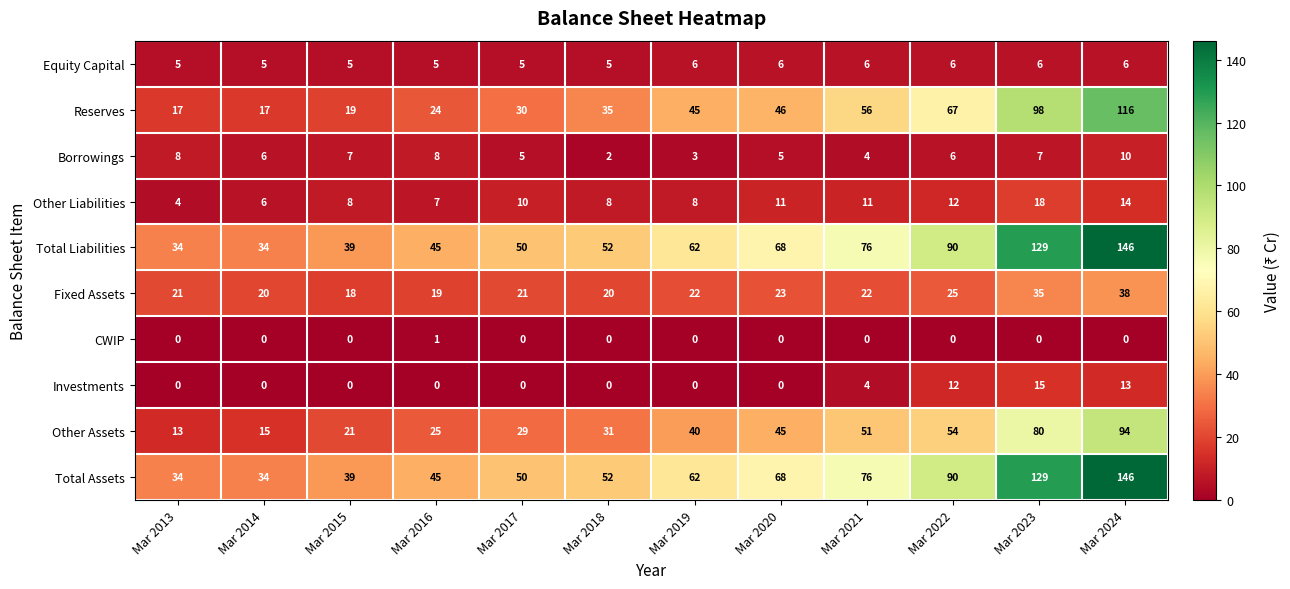

At which category is the sum across all series the highest?

Mar 2024